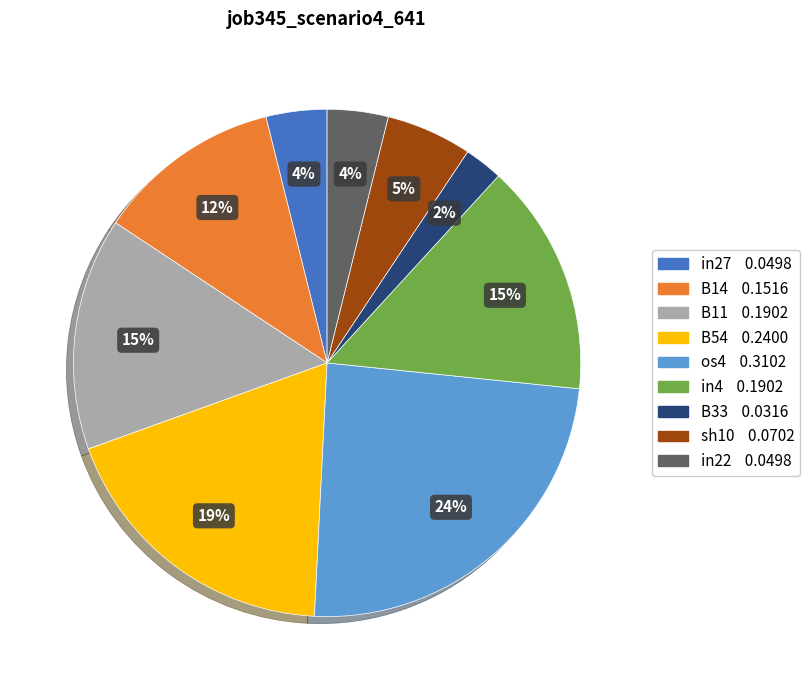

Which category has the biggest portion of the pie?

os4